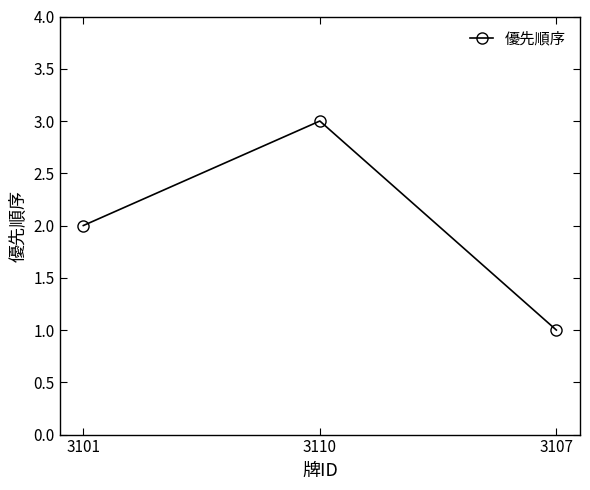

List the labels in order of value, smallest first.

3107, 3101, 3110